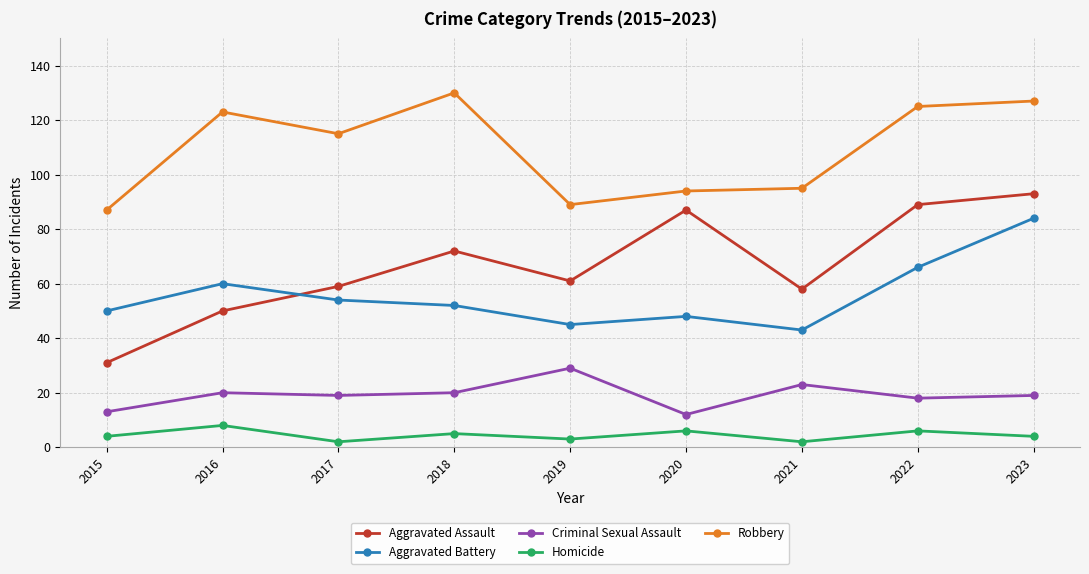

What is the greatest value displayed?

130